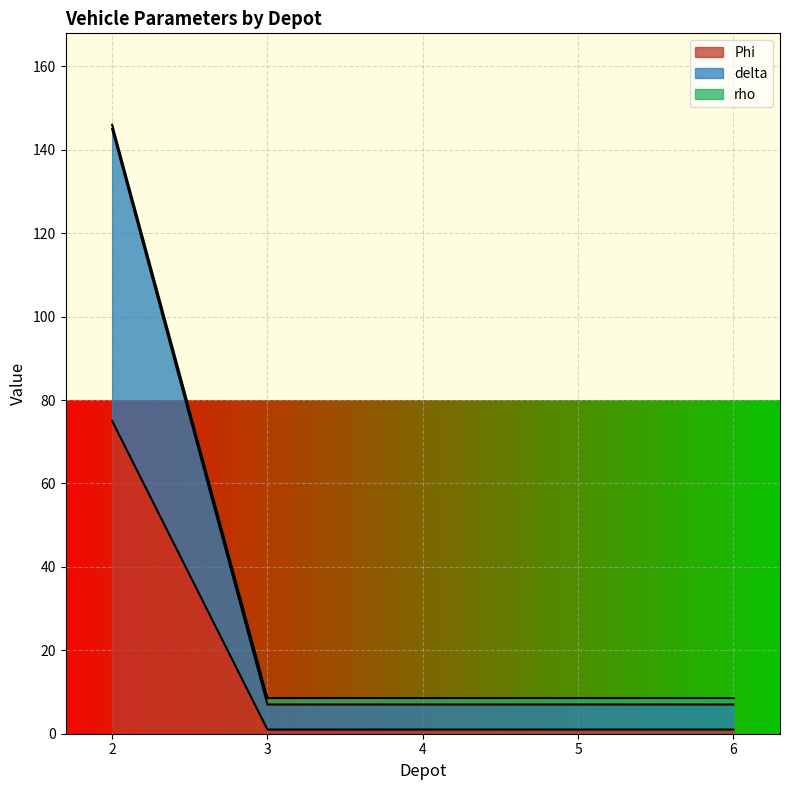

What are all the series names shown in the legend?

Phi, delta, rho